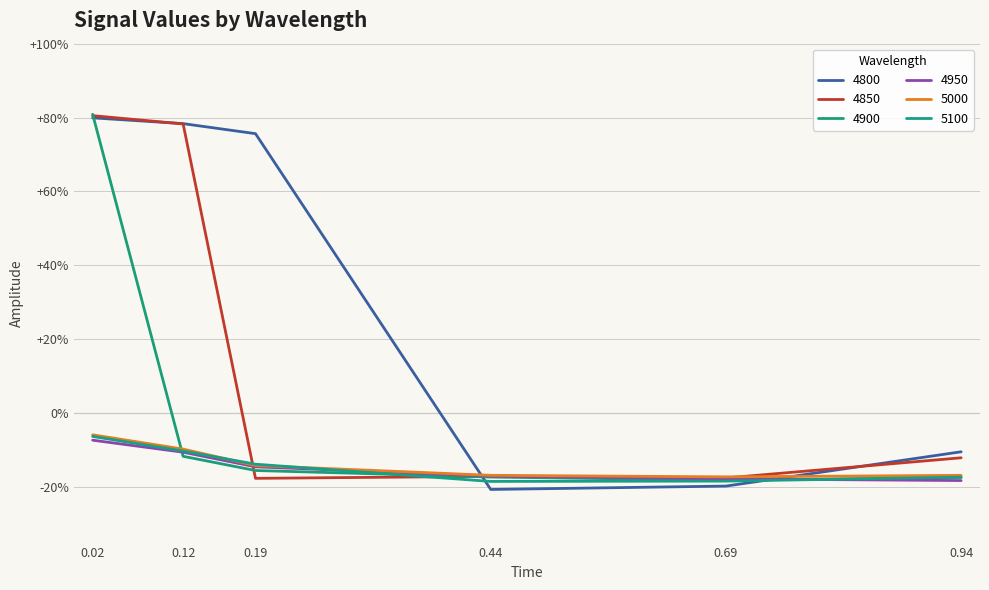

Does the chart have visible grid lines?

Yes